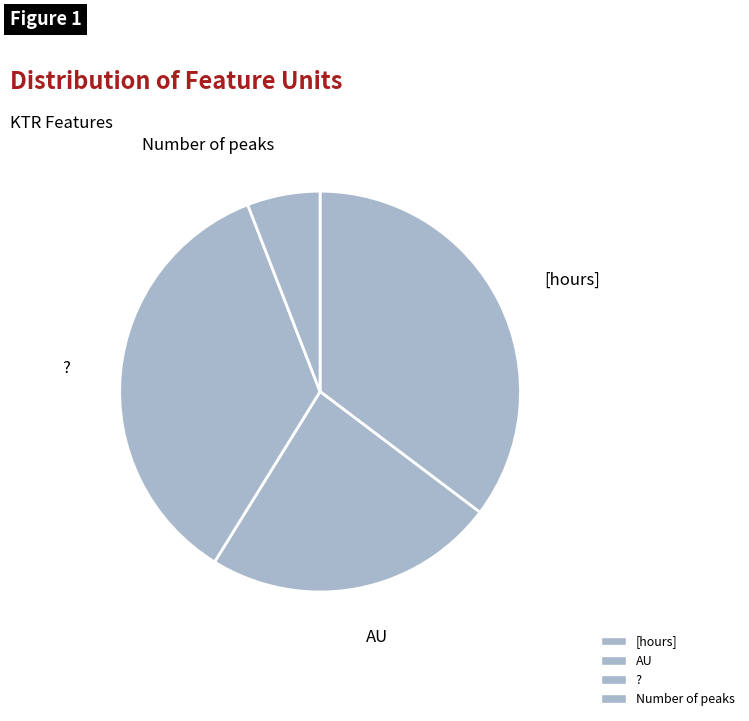

Is there a majority slice in this chart?

No